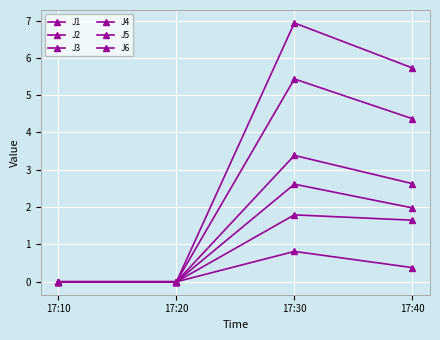

Between 17:20 and 17:40, which series saw the biggest shift?

J4